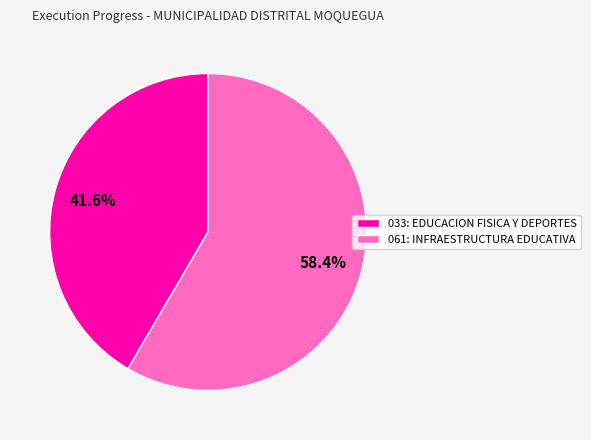

Which slice represents more than half of the pie?

061: INFRAESTRUCTURA EDUCATIVA